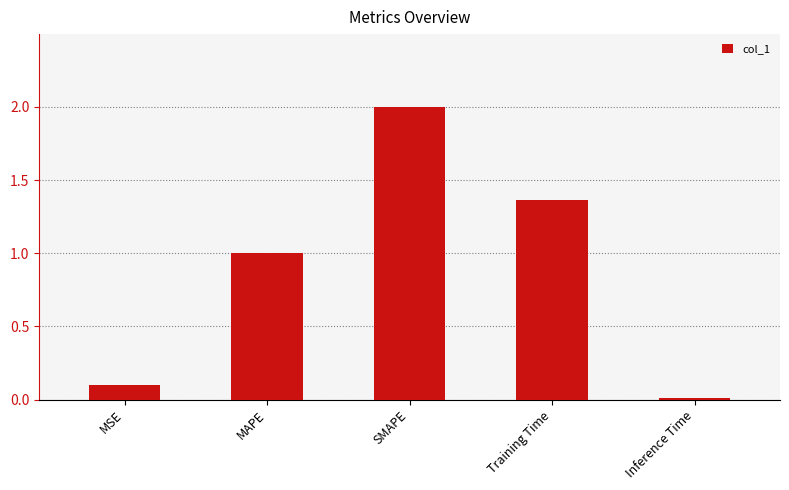

Which label corresponds to the smallest value in the chart?

Inference Time